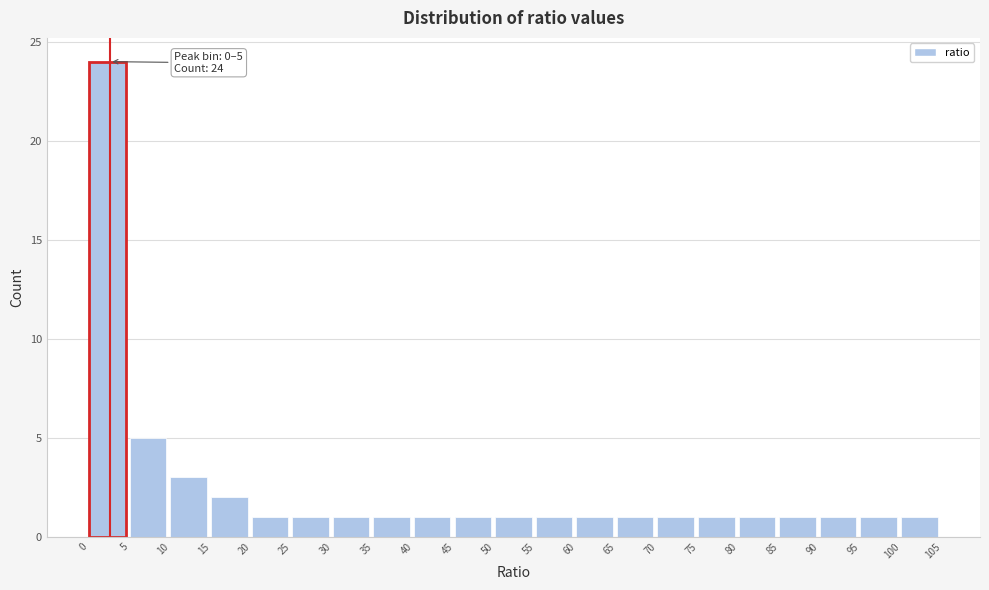

Over which range of the x-axis is the bar tallest?

0 to 5